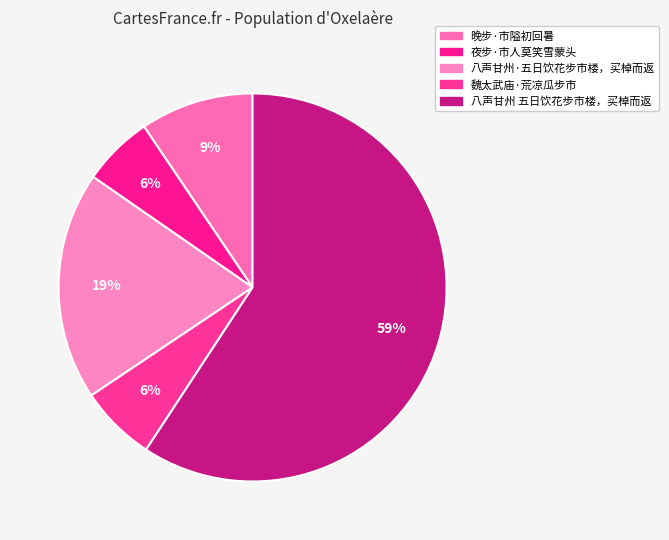

True or false: 晚步·市隘初回暑 accounts for 9% of the total.

True